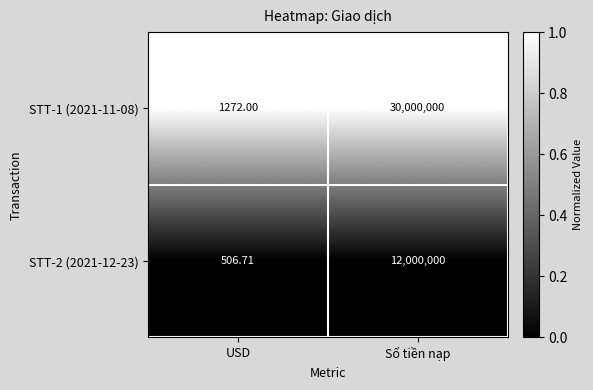

At which category is the sum across all series the highest?

Số tiền nạp